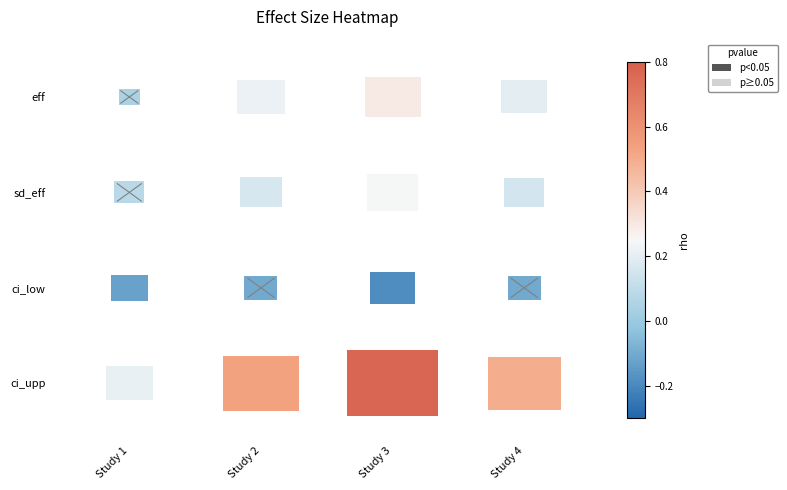

The value of ci_low at Study 3 is 1. True or false?

False